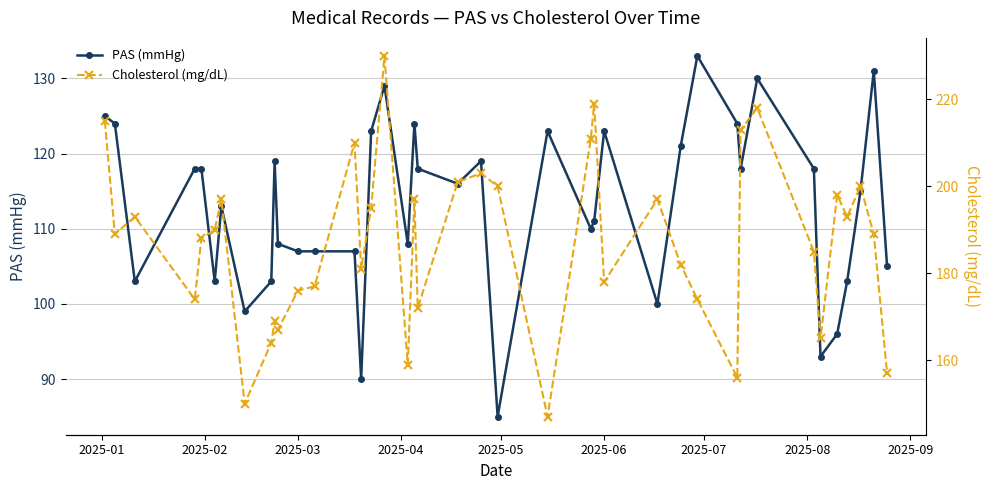

What is the minimum value for PAS (mmHg)?

85